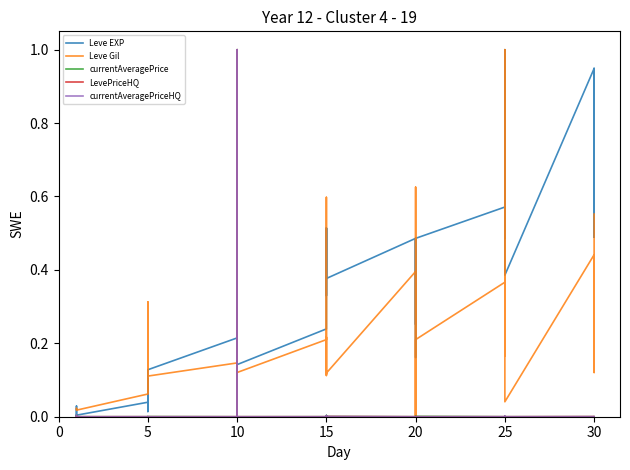

Is this an area chart (filled region under the line)?

No